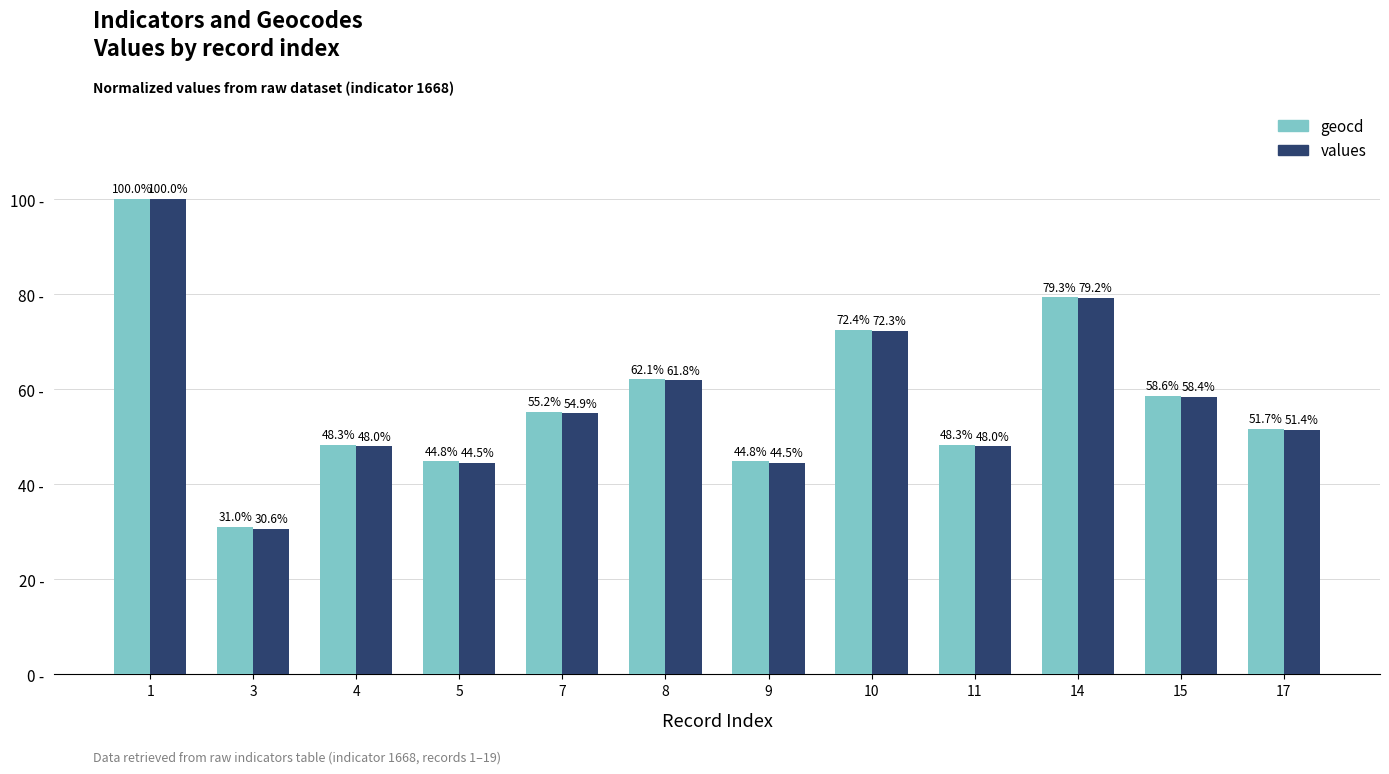

Between 1 and 5, which series saw the biggest shift?

values